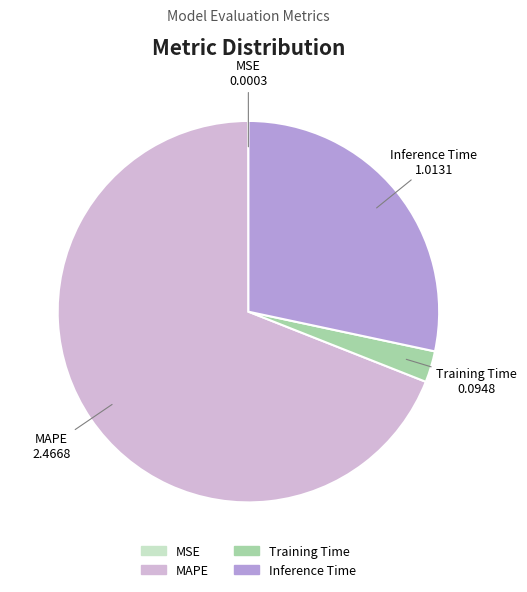

Which category has the biggest portion of the pie?

MAPE